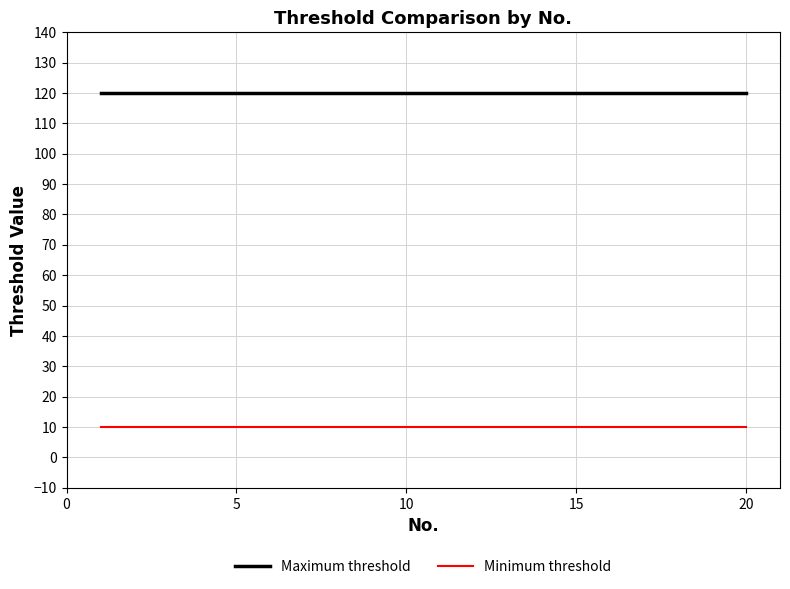

Rank the series by their average value, from highest to lowest.

Maximum threshold, Minimum threshold